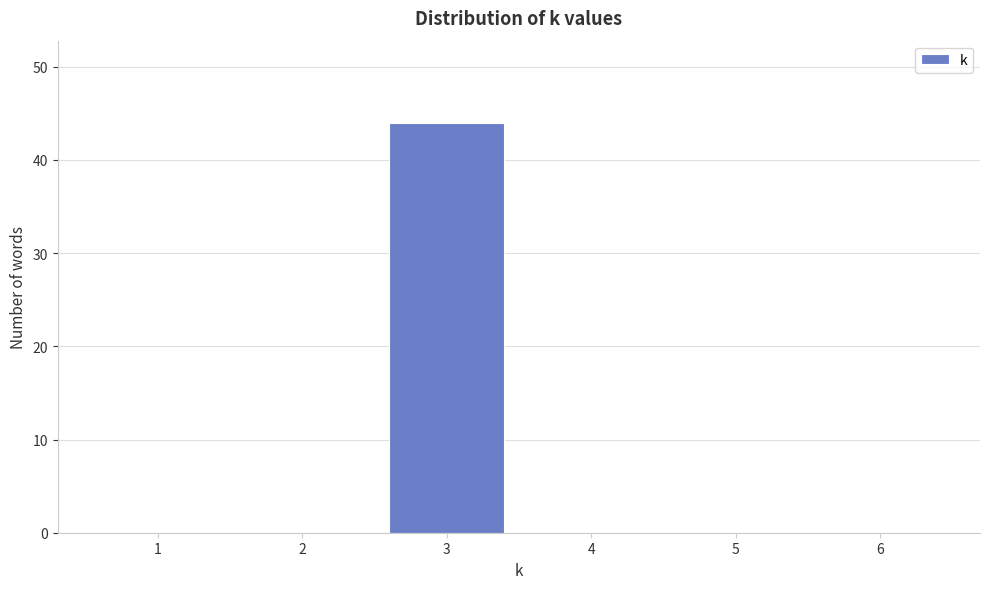

Reading left to right, what are all the values shown in this chart?

1=0	2=0	3=44	4=0	5=0	6=0